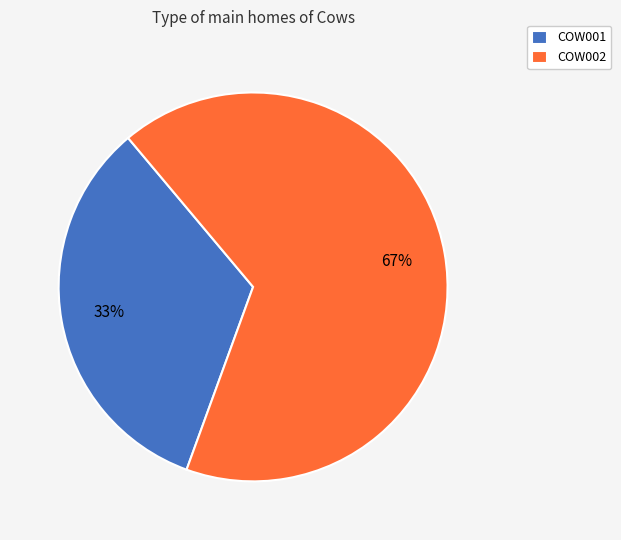

Count the number of slices in the pie.

2